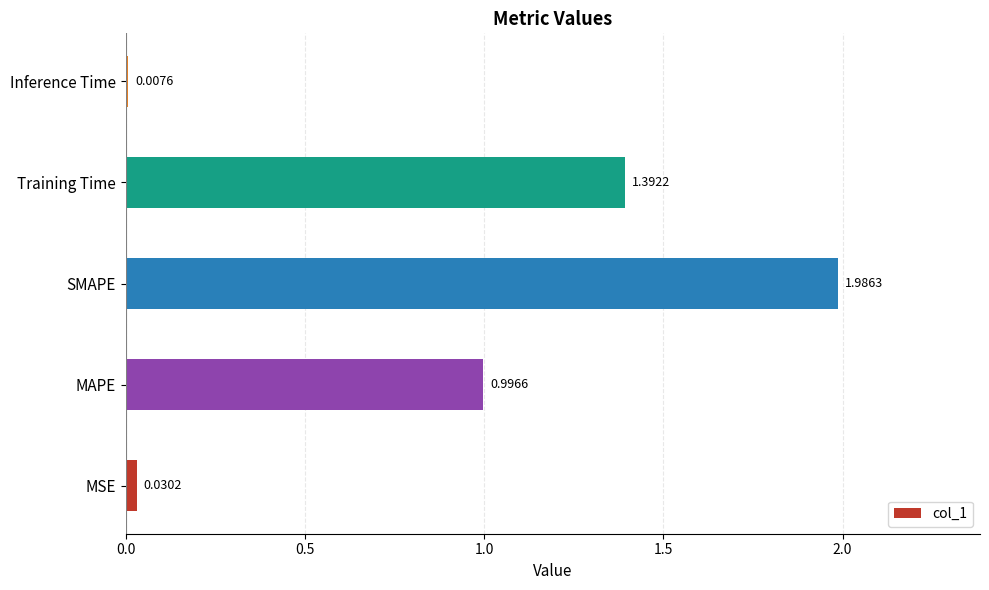

What is the sum of all values?

4.4